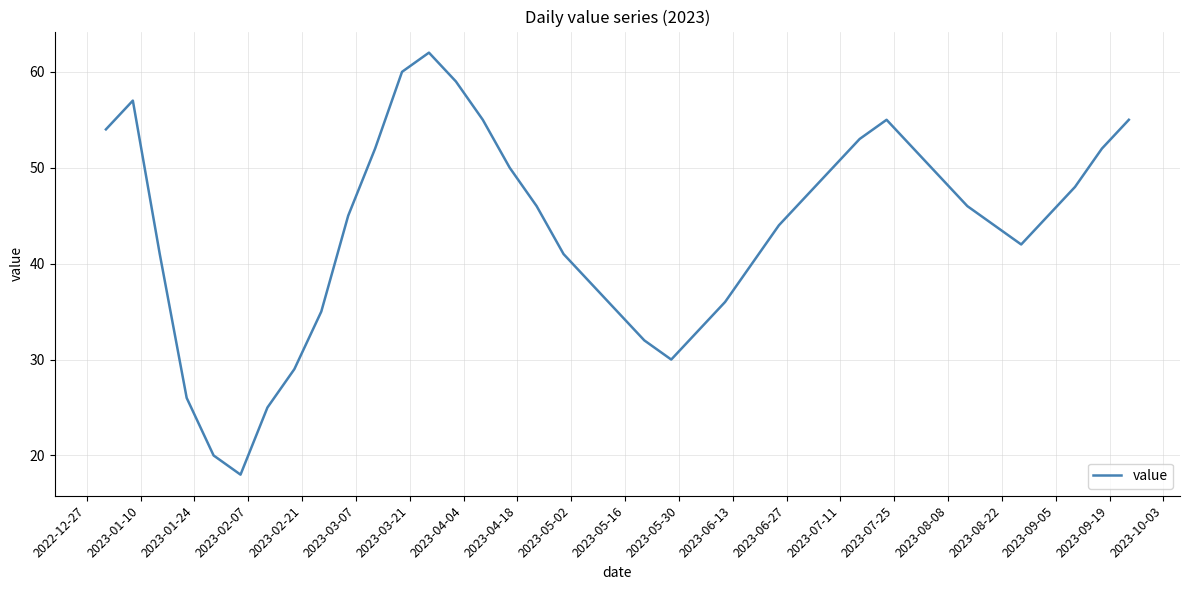

What is the smallest value displayed?

18